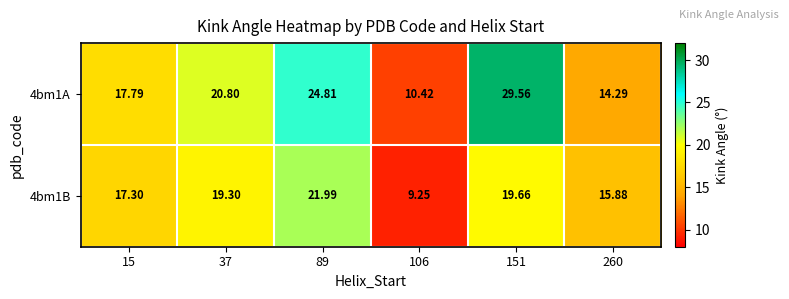

What is the difference between the highest and lowest values at 89?

2.8